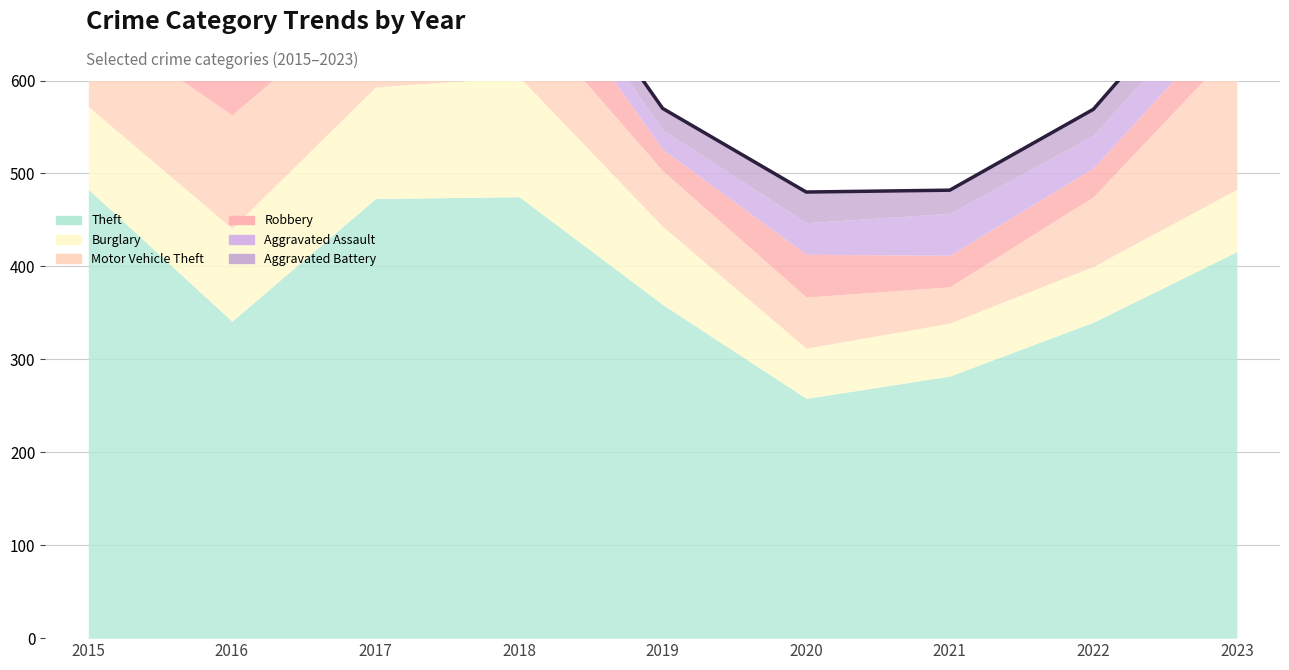

How many values in the Aggravated Assault series exceed 34?

4